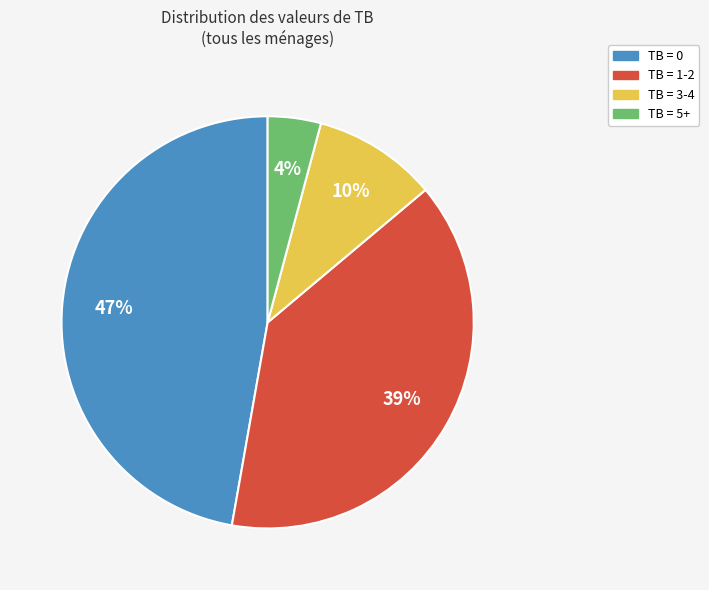

Is it true that TB = 0 is 47% of the pie?

True